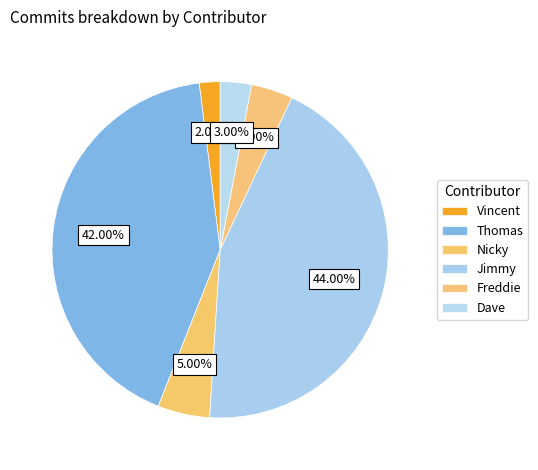

True or false: Thomas accounts for 54% of the total.

False